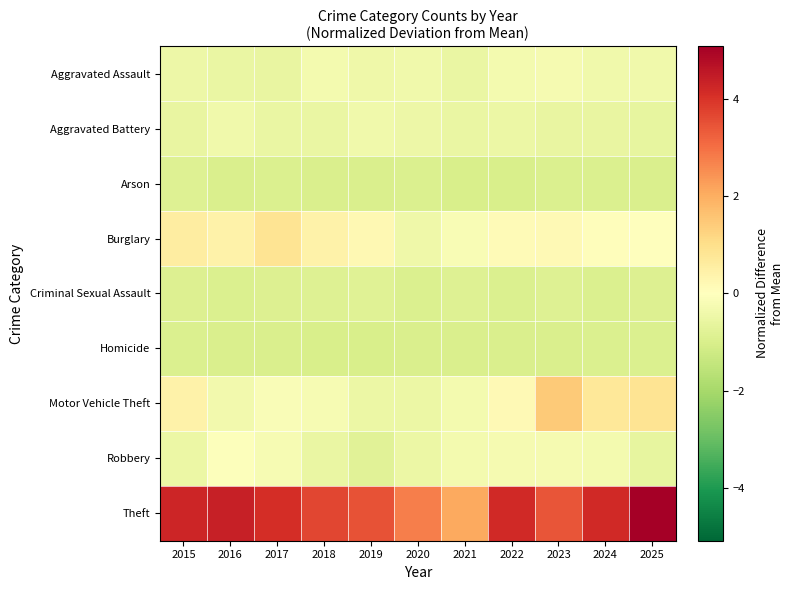

Reading right to left, transcribe all the data shown in this chart.

Aggravated Assault: 2025=-0.4	2024=-0.4	2023=-0.3	2022=-0.3	2021=-0.6	2020=-0.4	2019=-0.4	2018=-0.3	2017=-0.6	2016=-0.5	2015=-0.4
Aggravated Battery: 2025=-0.6	2024=-0.6	2023=-0.6	2022=-0.5	2021=-0.6	2020=-0.5	2019=-0.4	2018=-0.6	2017=-0.6	2016=-0.4	2015=-0.6
Arson: 2025=-1.0	2024=-0.9	2023=-0.9	2022=-1.0	2021=-1.0	2020=-0.9	2019=-1.0	2018=-1.0	2017=-0.9	2016=-1.0	2015=-0.9
Burglary: 2025=-0.0	2024=0.1	2023=0.2	2022=0.1	2021=-0.2	2020=-0.4	2019=0.2	2018=0.4	2017=0.8	2016=0.4	2015=0.6
Criminal Sexual Assault: 2025=-0.9	2024=-0.9	2023=-0.9	2022=-0.9	2021=-0.9	2020=-0.9	2019=-0.8	2018=-0.8	2017=-0.9	2016=-0.9	2015=-0.9
Homicide: 2025=-0.9	2024=-0.9	2023=-1.0	2022=-1.0	2021=-1.0	2020=-1.0	2019=-1.0	2018=-1.0	2017=-1.0	2016=-1.0	2015=-0.9
Motor Vehicle Theft: 2025=0.8	2024=0.7	2023=1.5	2022=0.2	2021=-0.3	2020=-0.5	2019=-0.5	2018=-0.2	2017=-0.1	2016=-0.3	2015=0.4
Robbery: 2025=-0.6	2024=-0.3	2023=-0.3	2022=-0.3	2021=-0.3	2020=-0.5	2019=-0.8	2018=-0.6	2017=-0.2	2016=-0.1	2015=-0.5
Theft: 2025=5.1	2024=4.2	2023=3.4	2022=4.2	2021=2.1	2020=2.8	2019=3.5	2018=3.7	2017=4.1	2016=4.4	2015=4.2